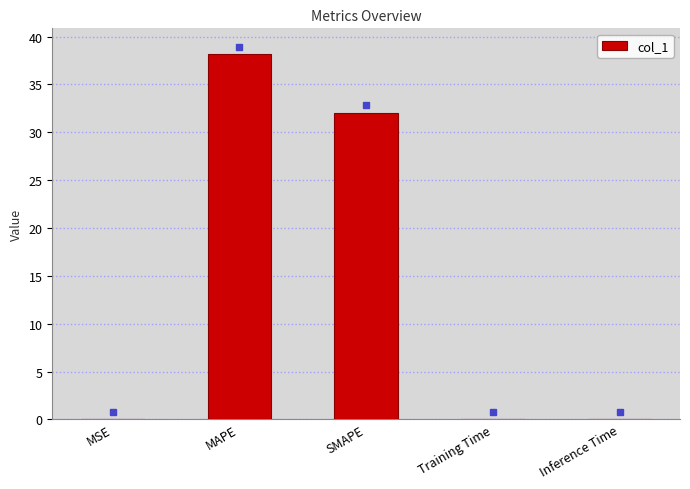

What is the sum of all values?

70.3